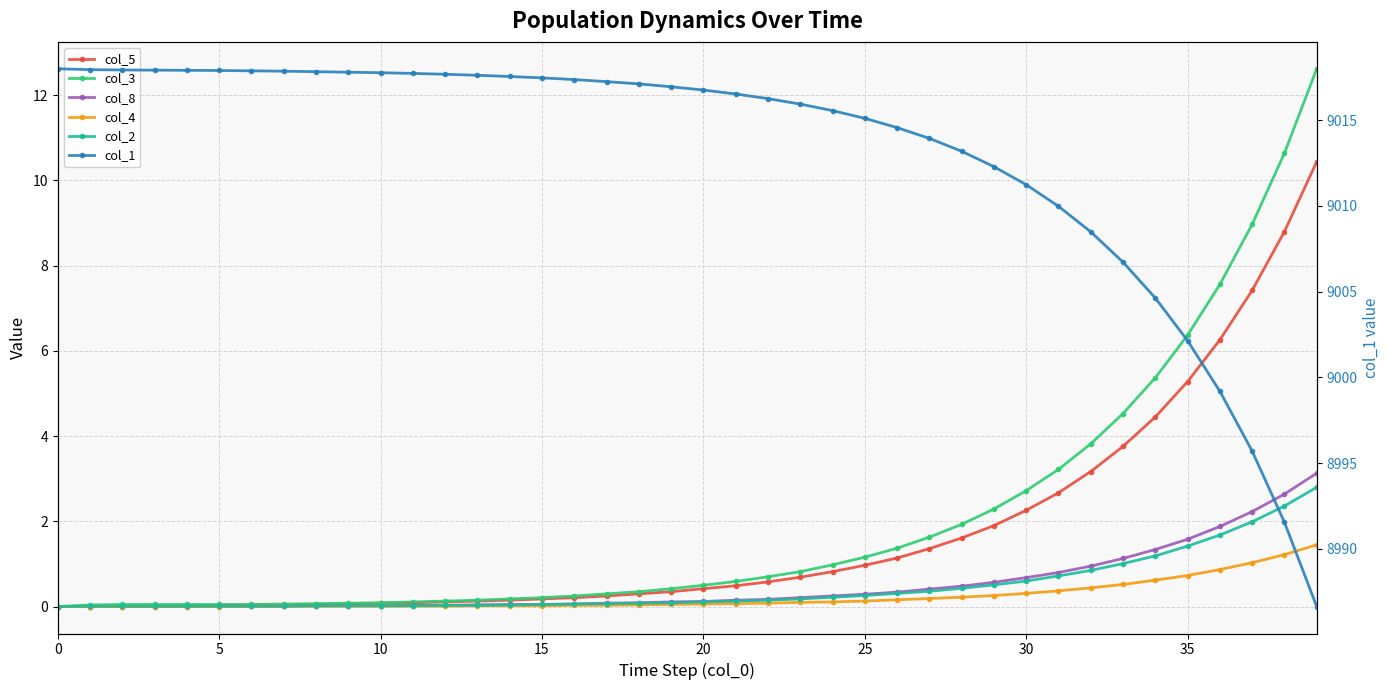

True or false: col_1 and col_5 cross at least once.

False